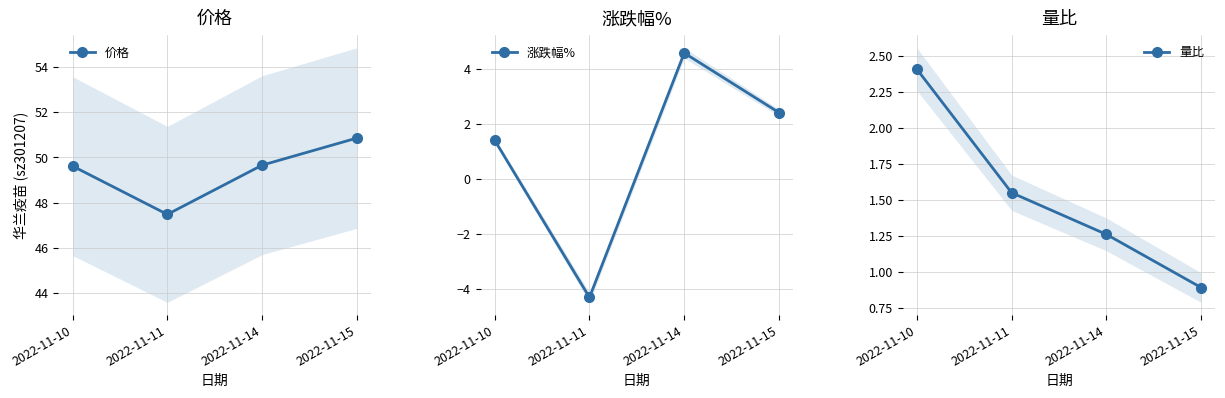

Reading right to left, extract all data points from this chart.

价格: 50.9	49.7	47.5	49.6
涨跌幅%: 2.4	4.6	-4.3	1.4
量比: 0.9	1.3	1.6	2.4